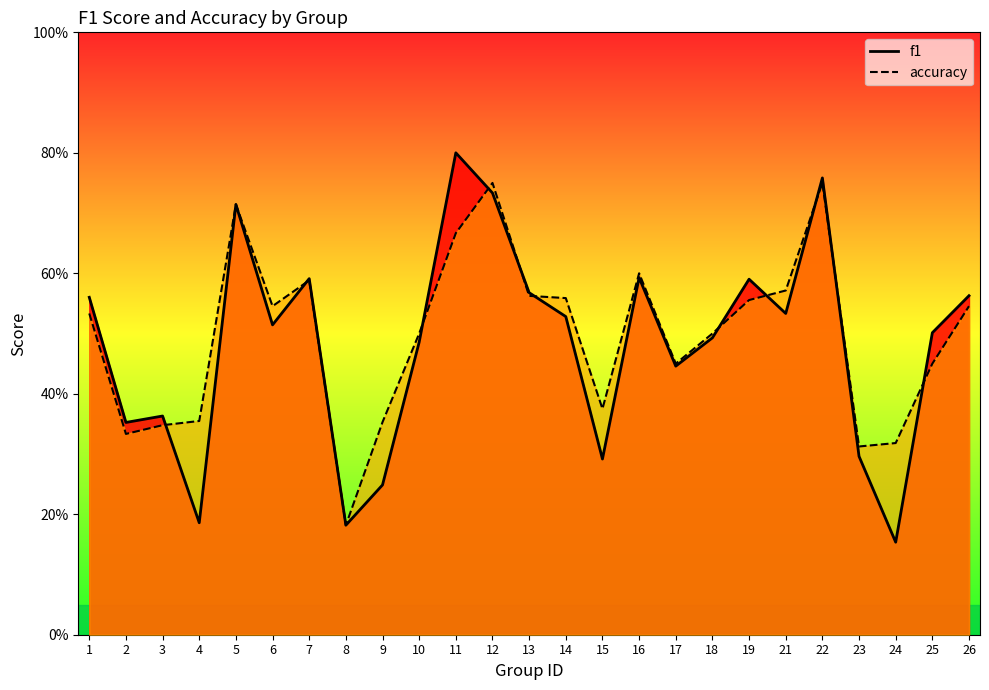

Where do accuracy and f1 first cross each other?

3 and 4